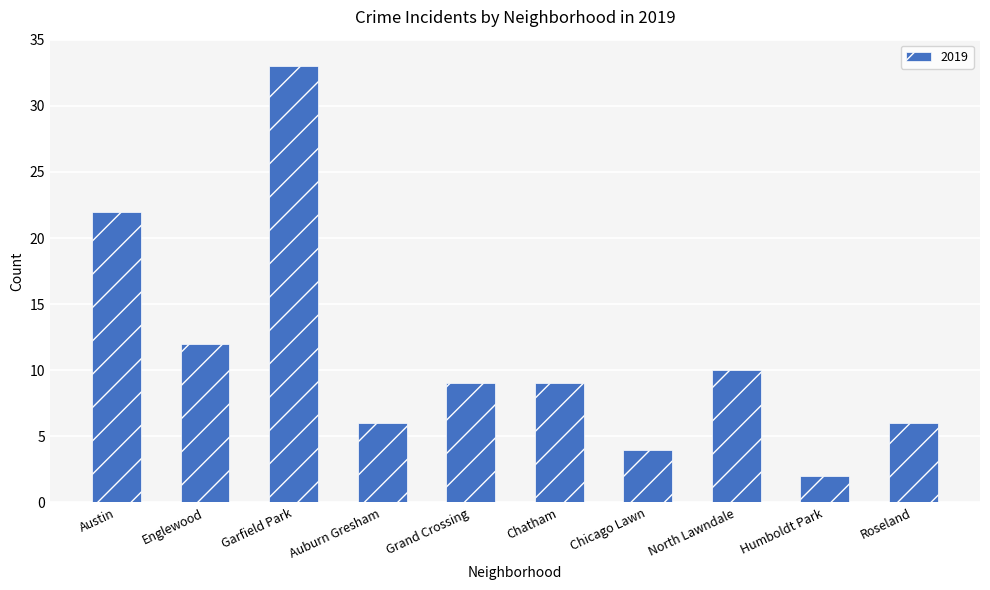

How many bars are there in total?

10